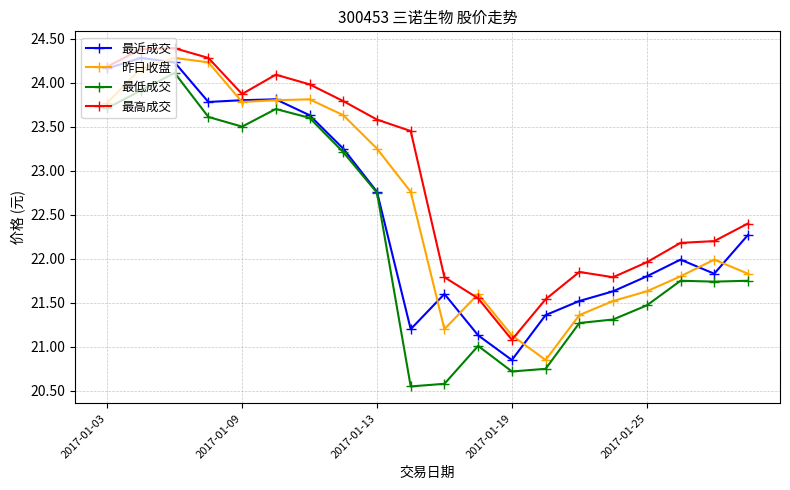

What is the lowest value of the 最高成交 series?

21.1